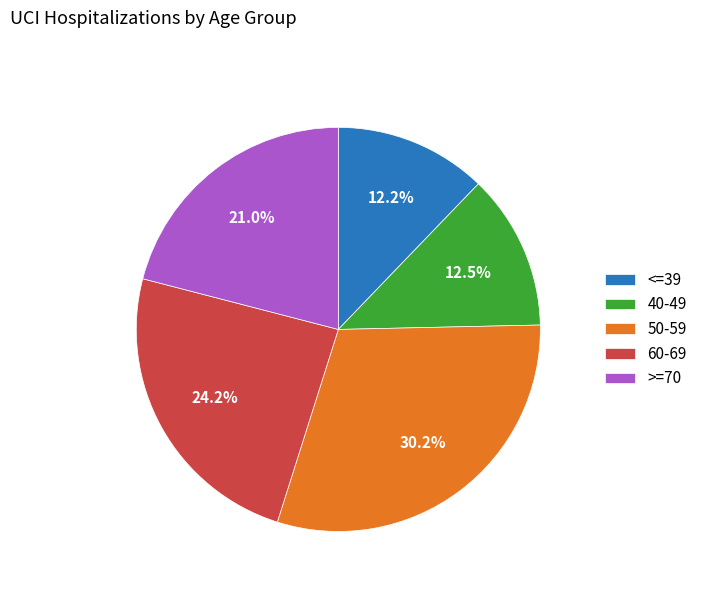

Which category has the biggest portion of the pie?

50-59